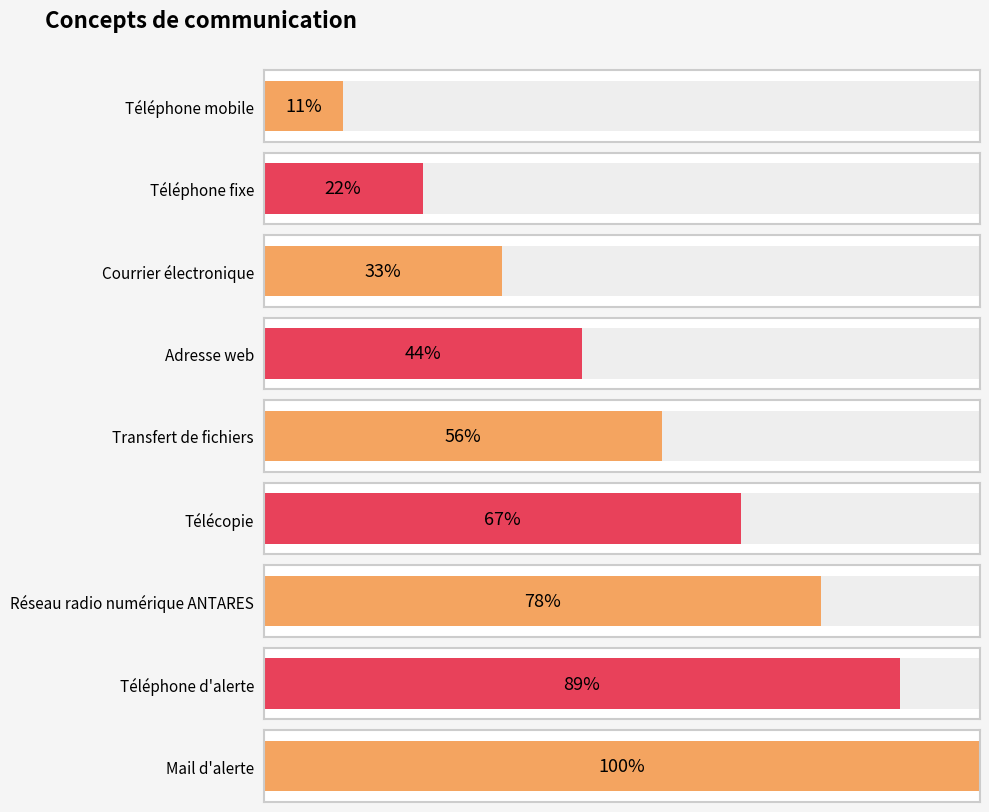

Rank the categories by value from highest to lowest.

Mail d'alerte, Téléphone d'alerte, Réseau radio numérique ANTARES, Télécopie, Transfert de fichiers, Adresse web, Courrier électronique, Téléphone fixe, Téléphone mobile